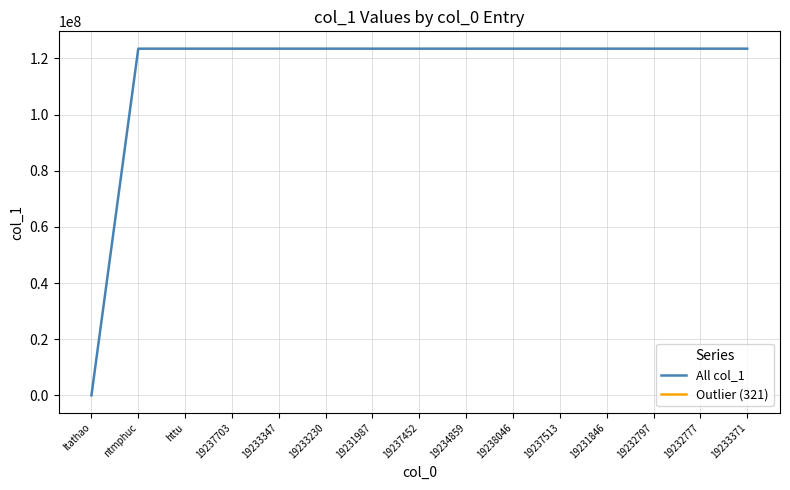

What is the approximate value of All col_1 at 19232777?

123456789